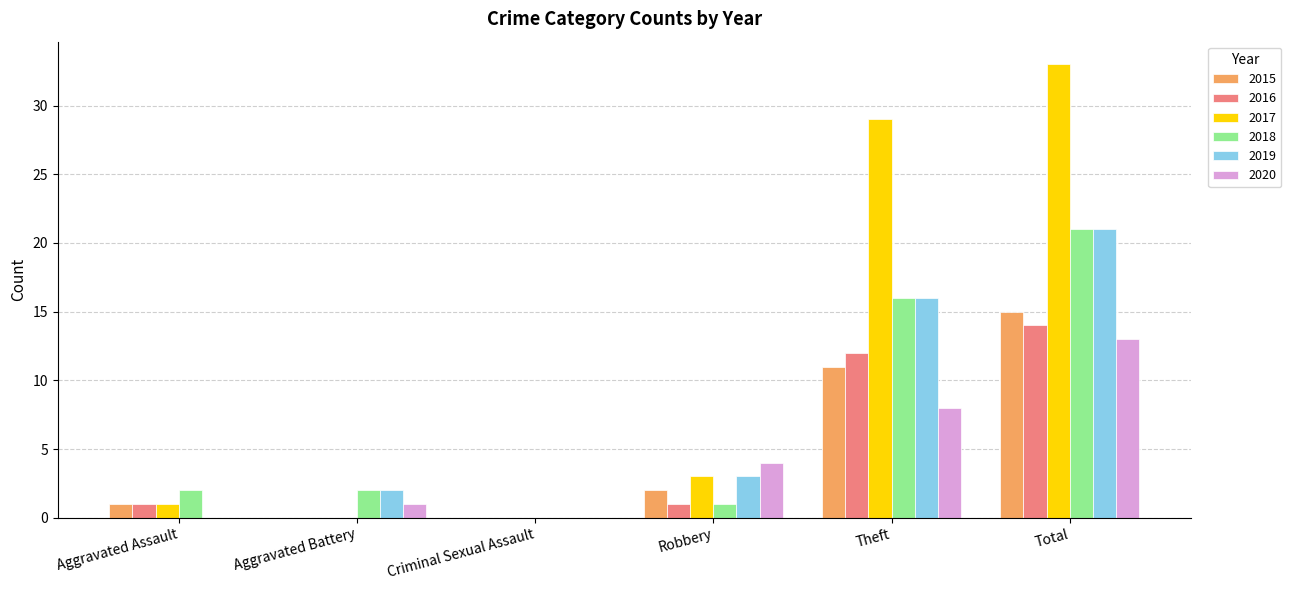

At which category is the sum across all series the highest?

Total